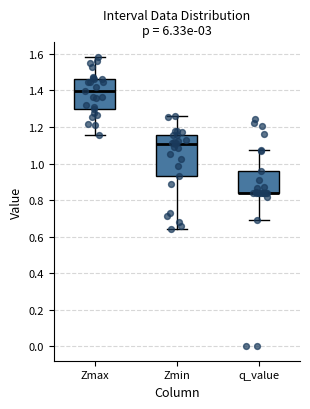

Where is the upper edge of the box for Zmax on the y-axis? The values are not printed on the chart, so give them approximately, as read against the axis.

1.46